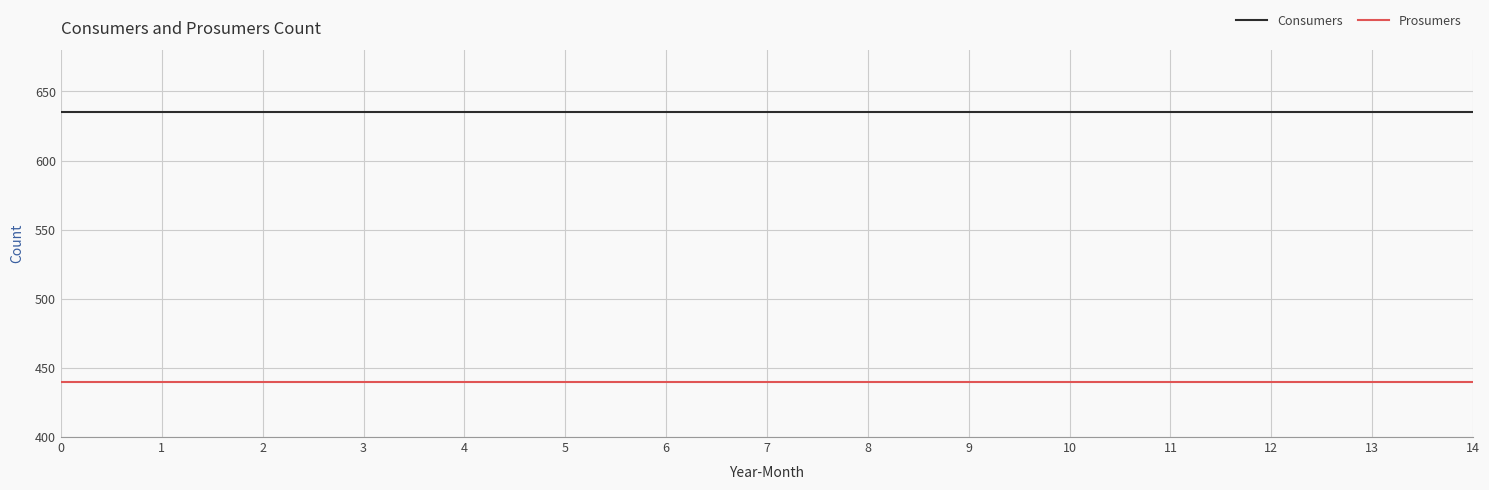

What is the spread (max minus min) of values at 7?

195